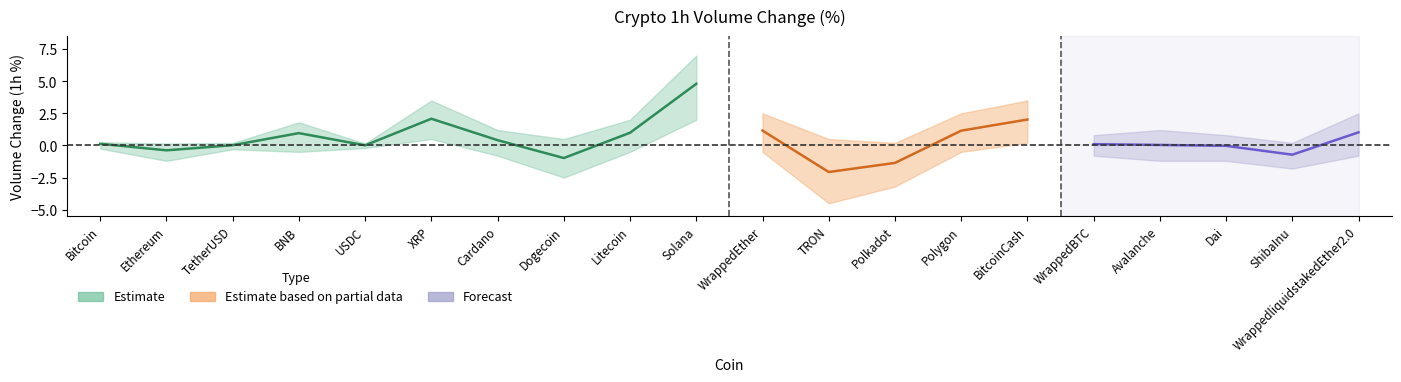

What is the approximate value of lower_band at BitcoinCash?

0.2